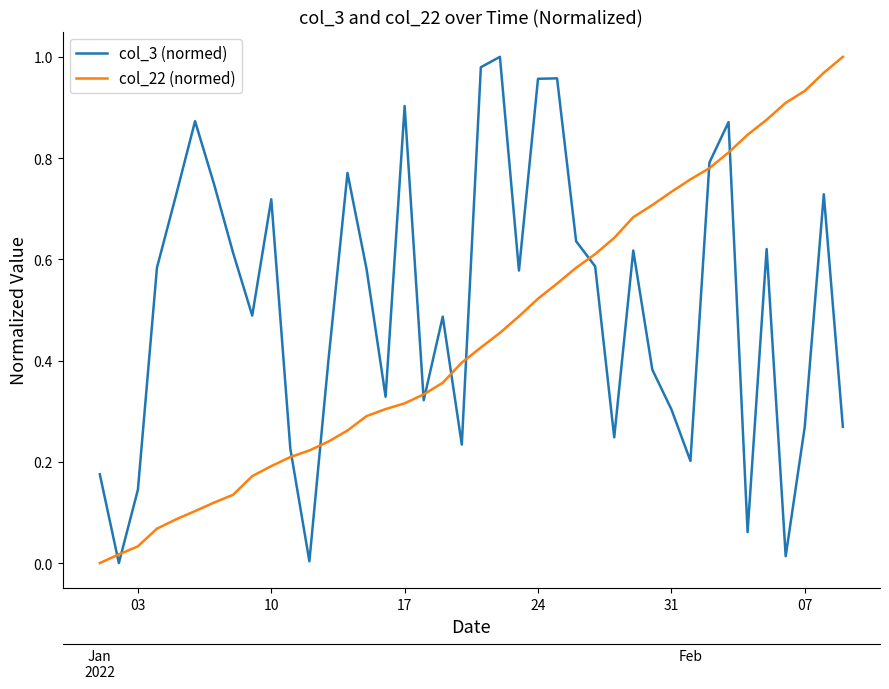

True or false: col_3 (normed) has more than 1 interior local peaks.

True